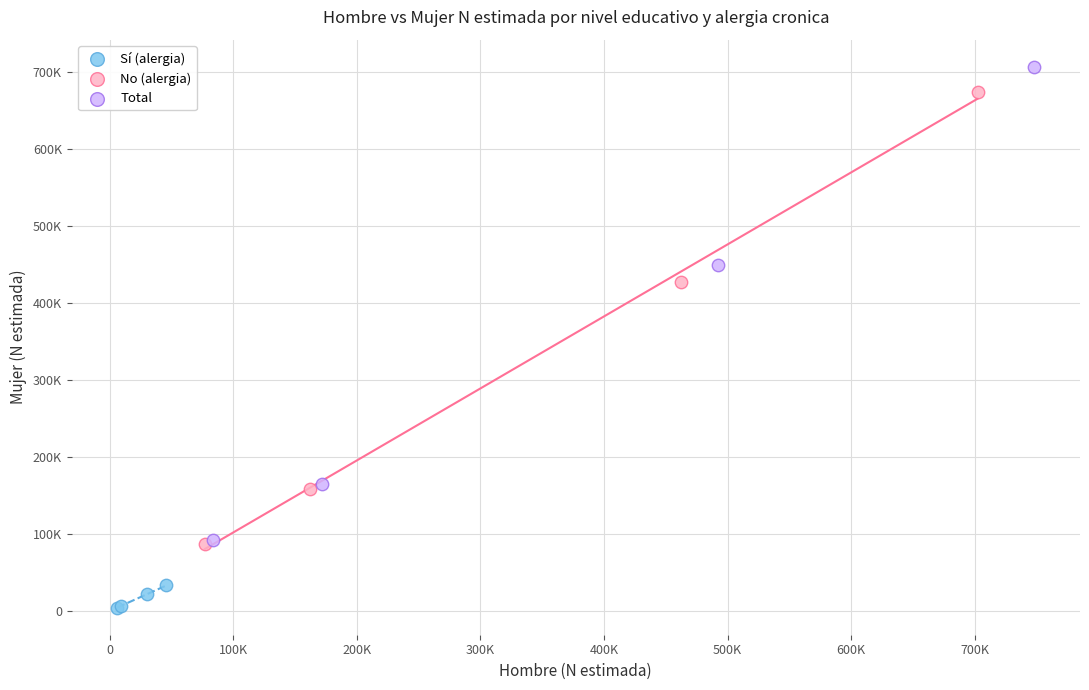

What are all the series names shown in the legend?

Sí (alergia), No (alergia), Total